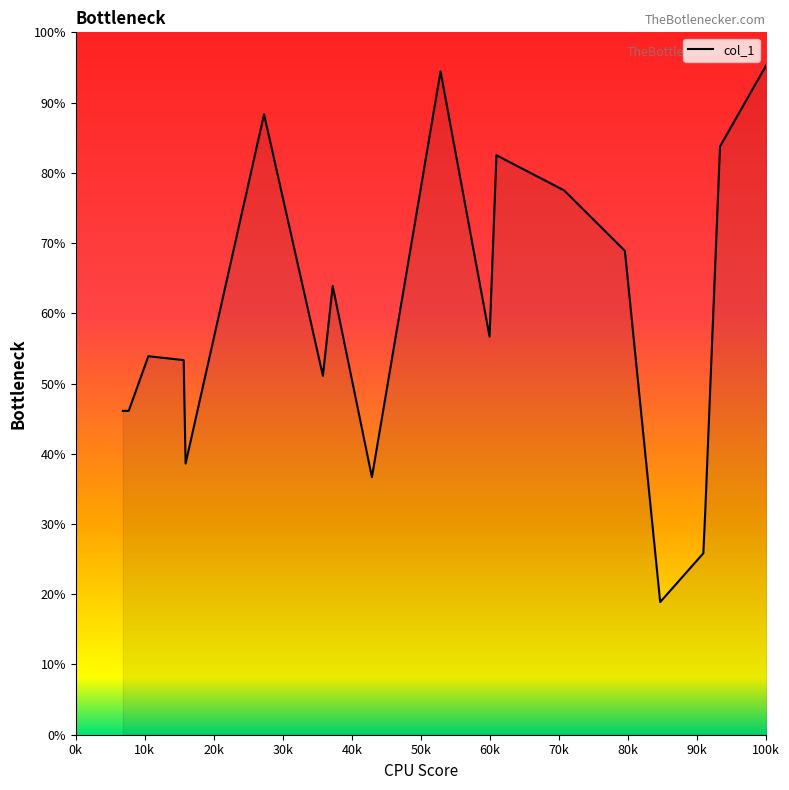

How many distinct data groups are displayed?

1